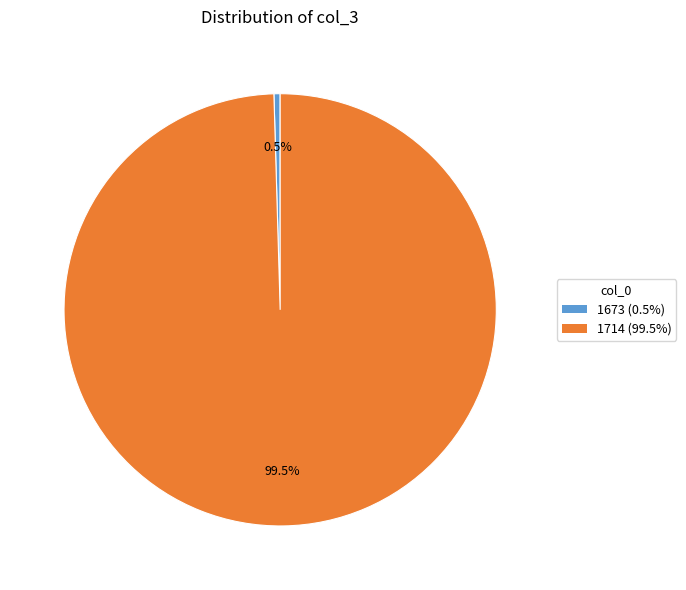

Between 1673 and 1714, which is larger?

1714